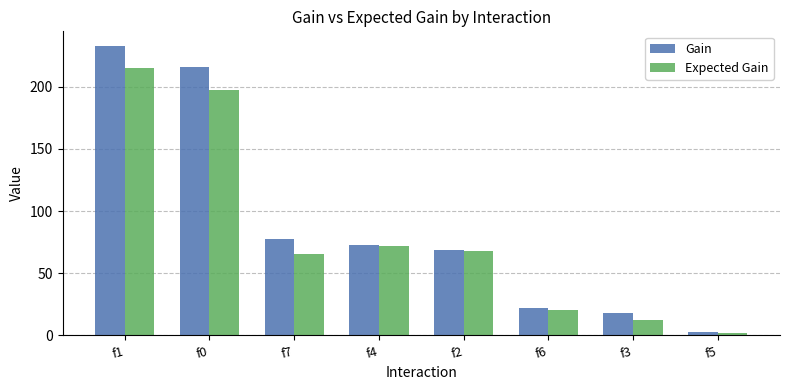

Which series has the largest range (max minus min)?

Gain